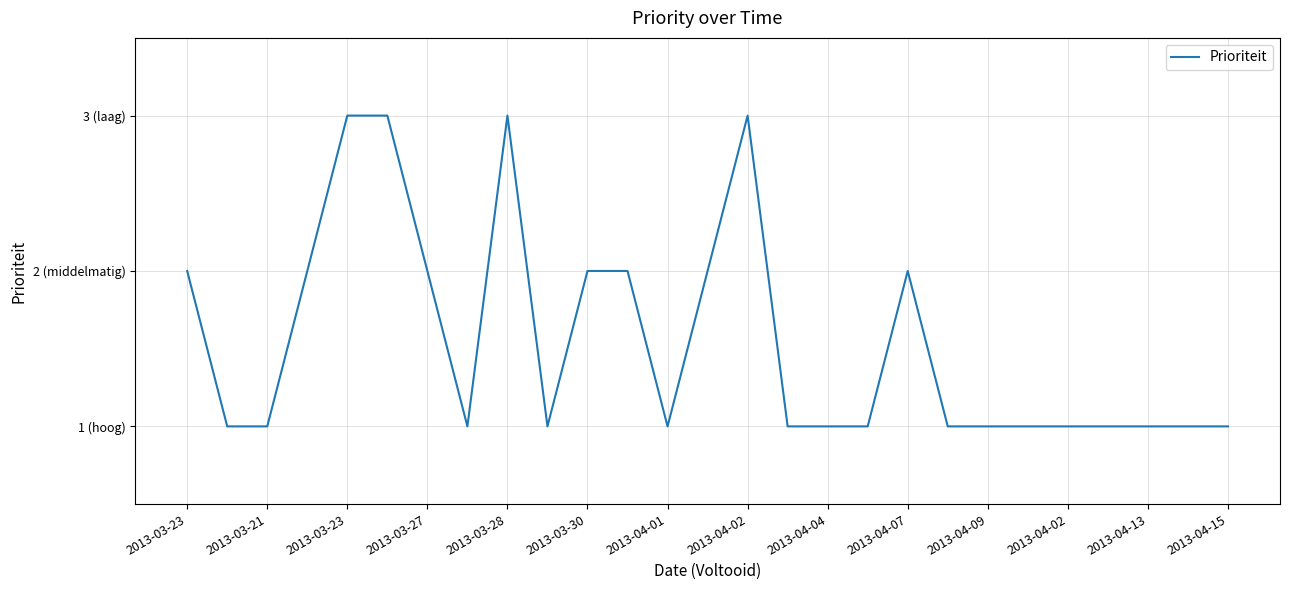

Does the chart have visible grid lines?

Yes